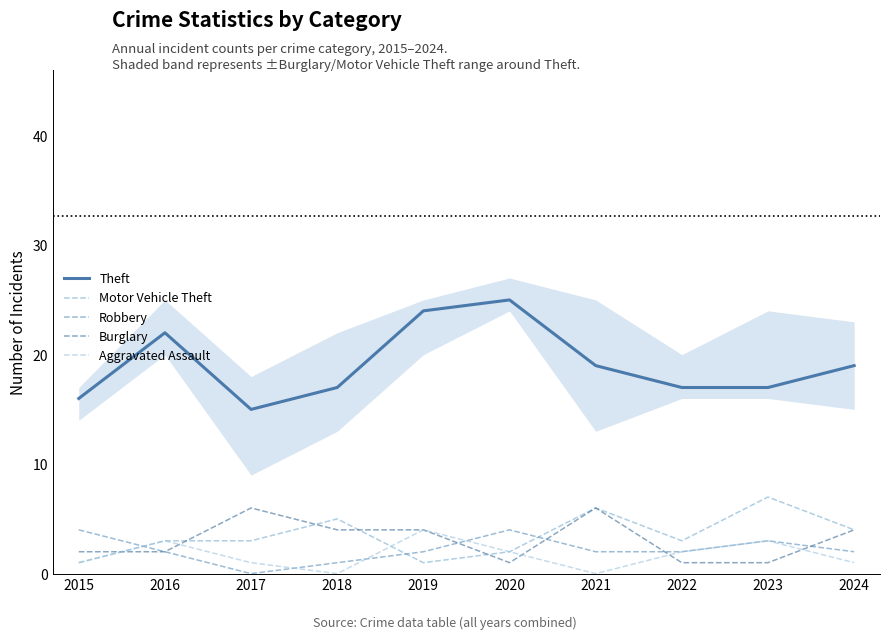

At which category is the sum across all series the highest?

2019